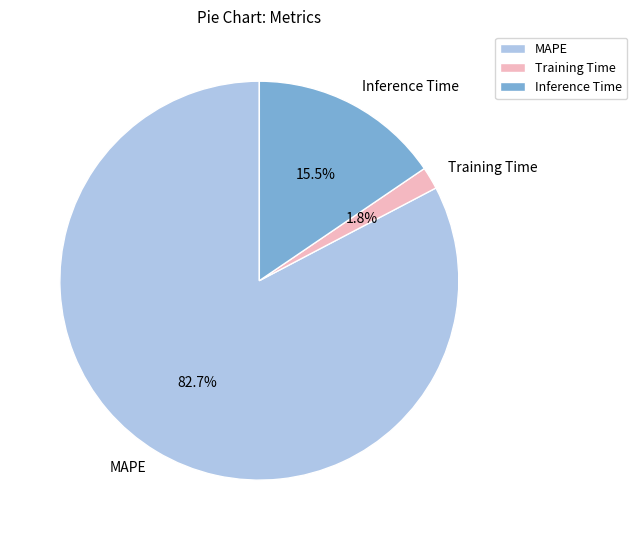

Which category has the biggest portion of the pie?

MAPE